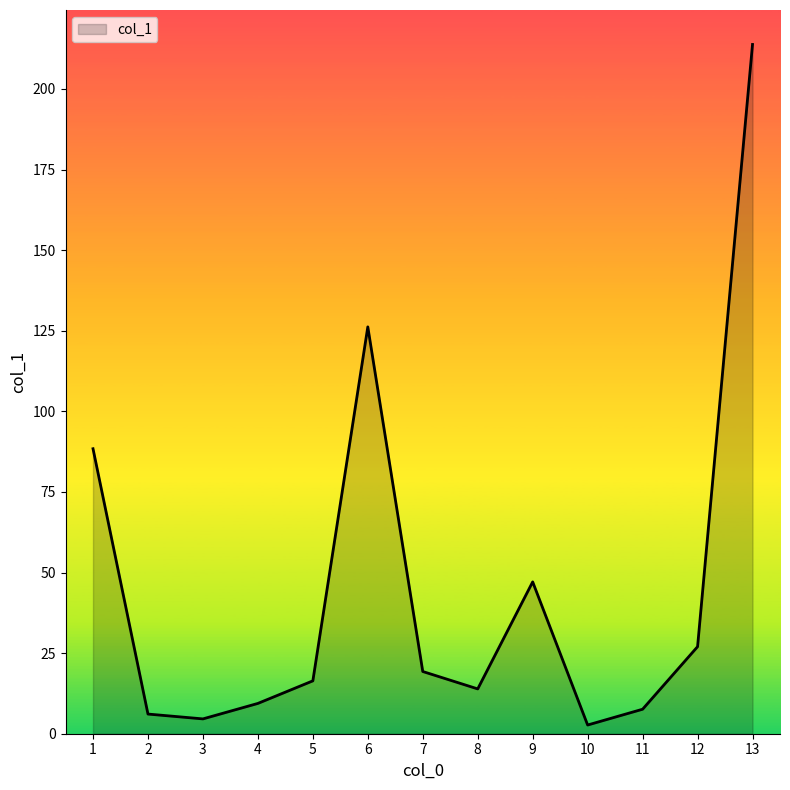

What is the change in value from 1 to 2?

-82.3